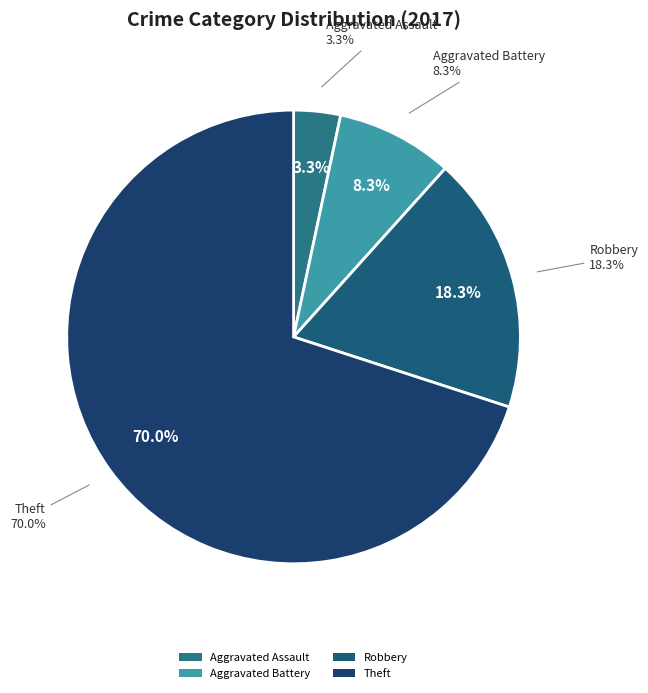

To the nearest percent, what portion does Aggravated Battery represent?

8%